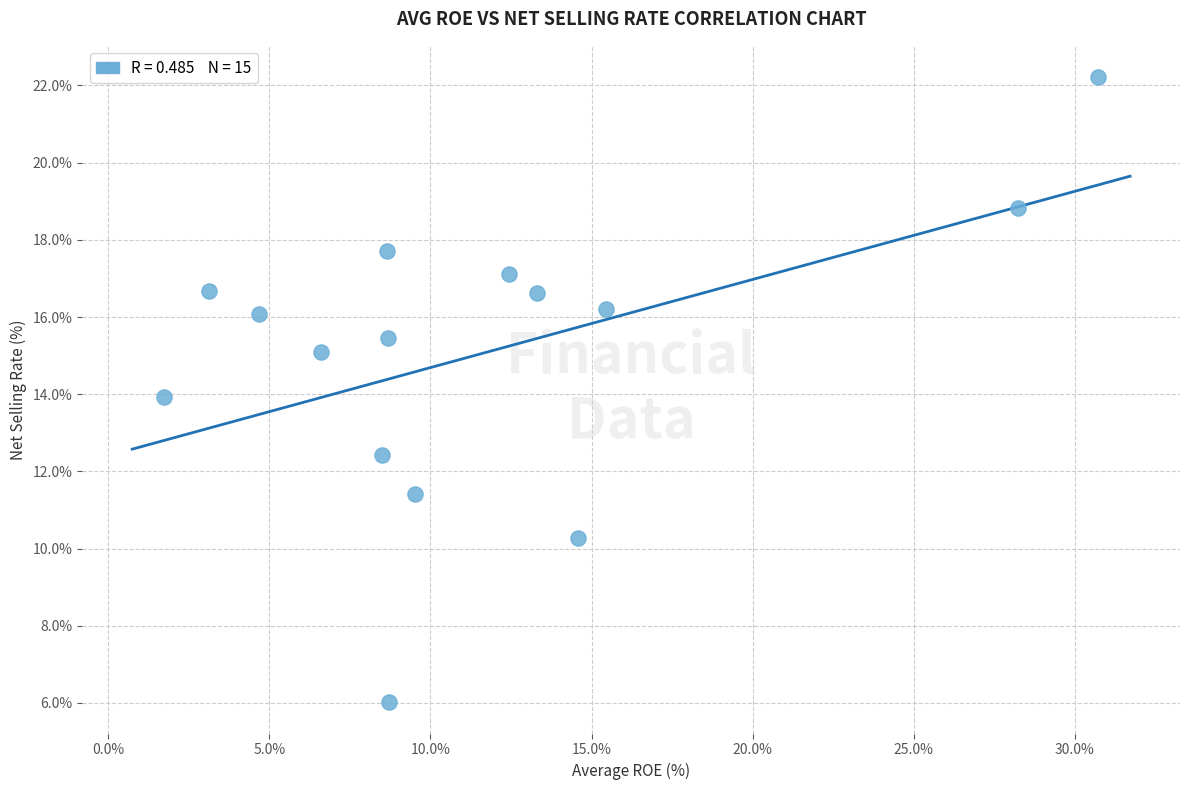

What is the range of Y values (max minus min)?

16.2